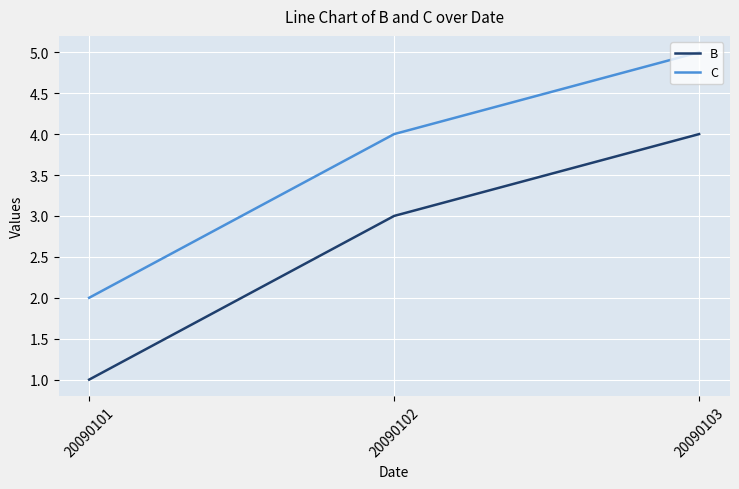

The B series shows 3 at 20090102. True or false?

True